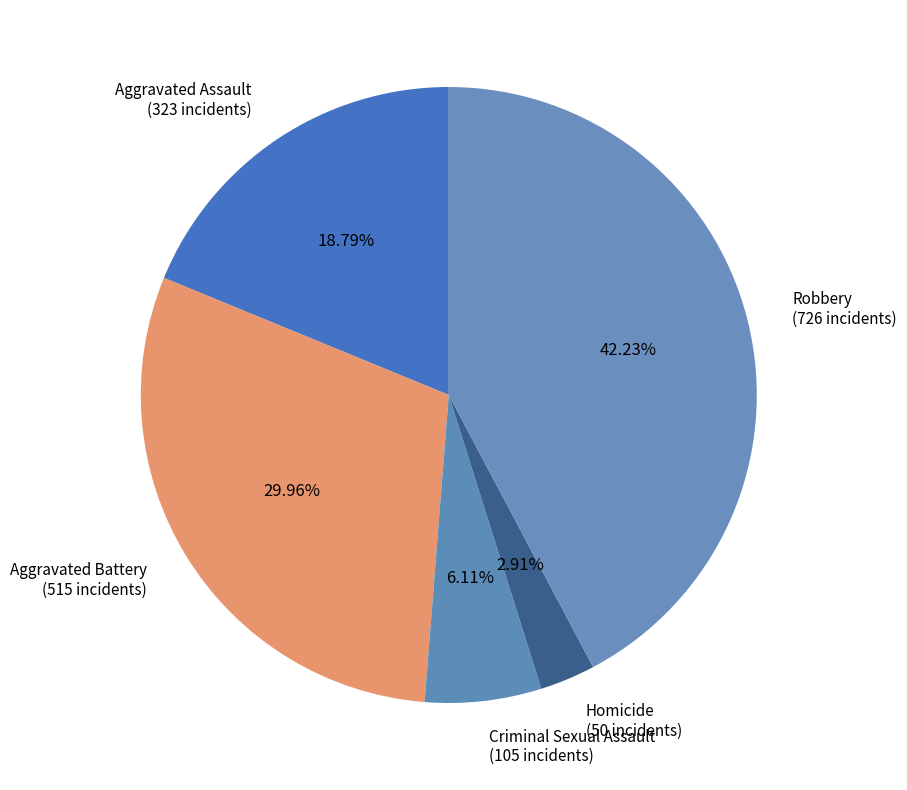

What percentage is NOT represented by Criminal Sexual Assault?

93.9%